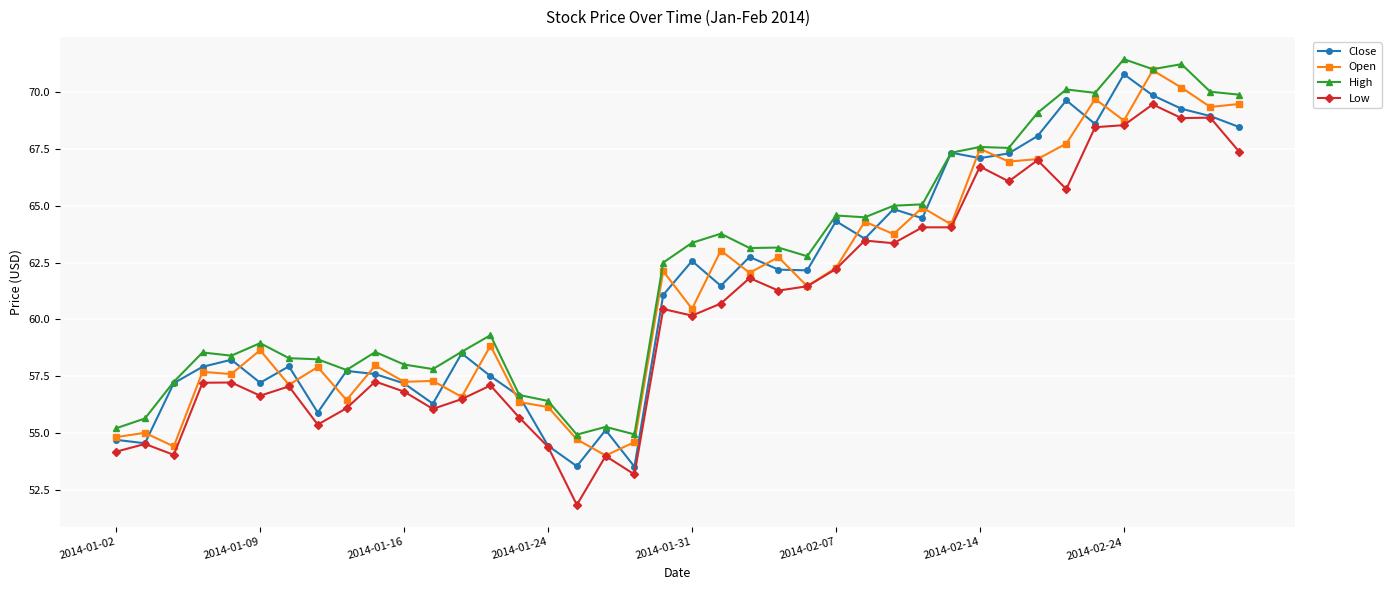

True or false: High and Low cross at least once.

False